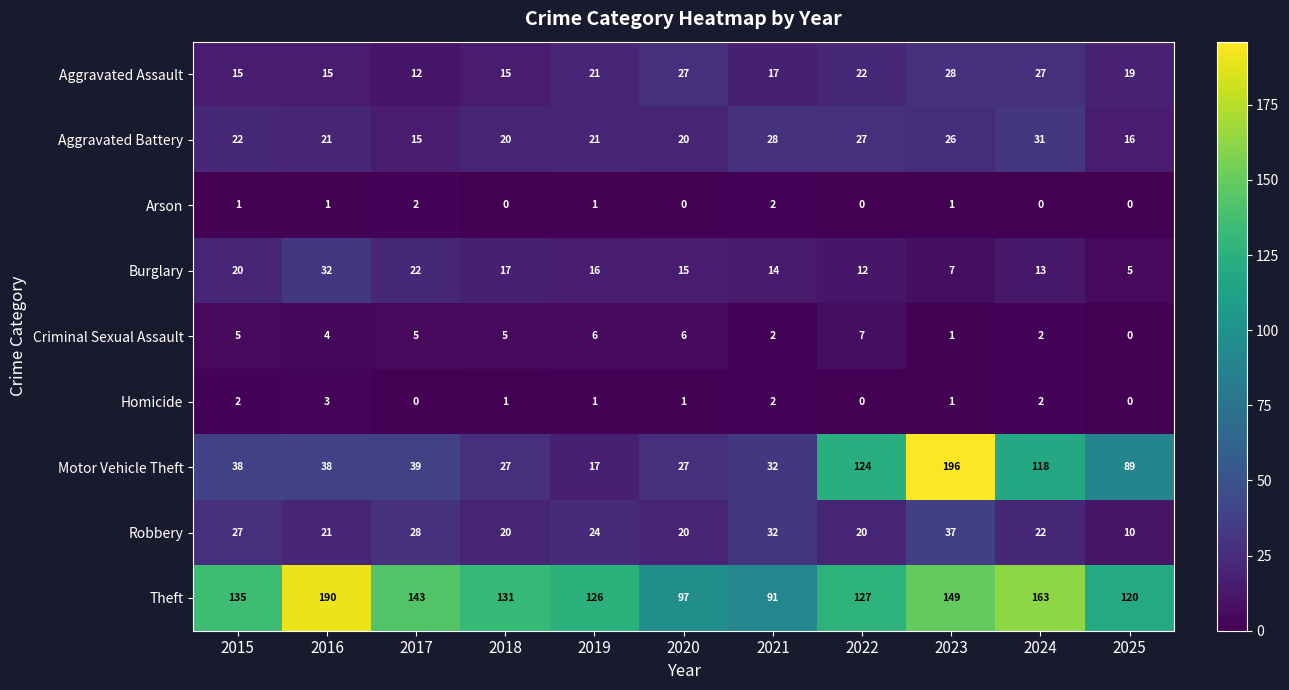

At which category is the sum across all series the highest?

2023